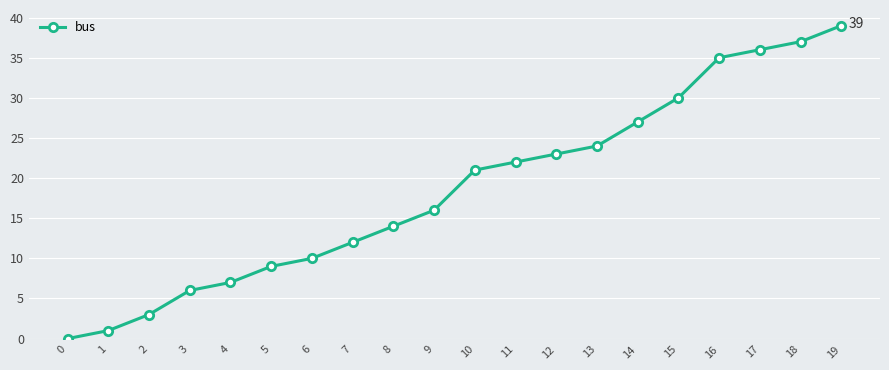

List the labels in order of value, smallest first.

0, 1, 2, 3, 4, 5, 6, 7, 8, 9, 10, 11, 12, 13, 14, 15, 16, 17, 18, 19